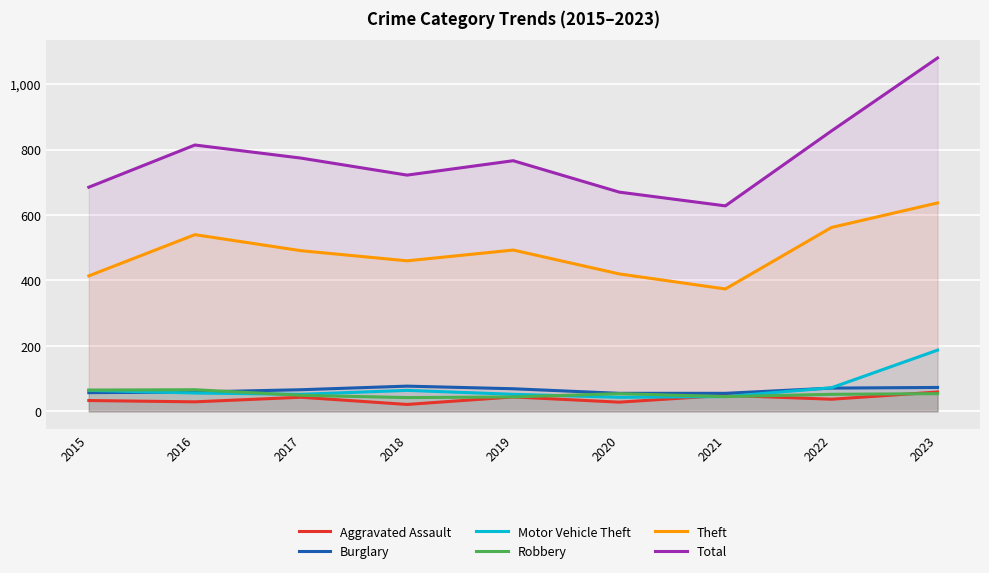

What is the greatest value displayed?

1080